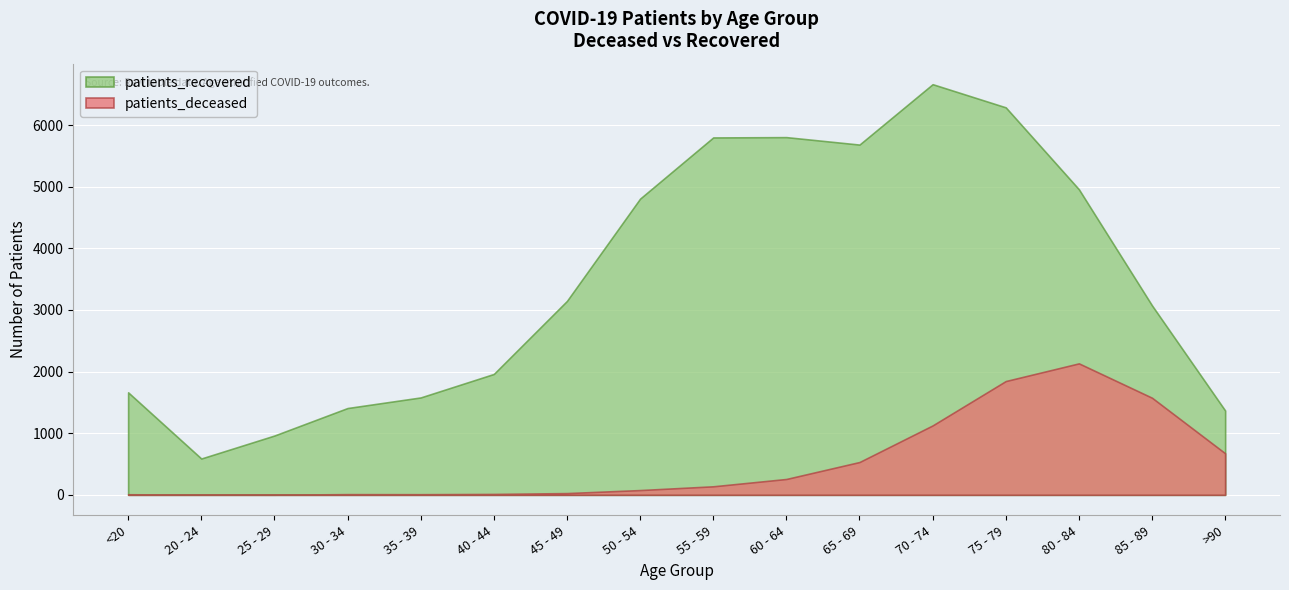

How many lines are shown in the chart?

2